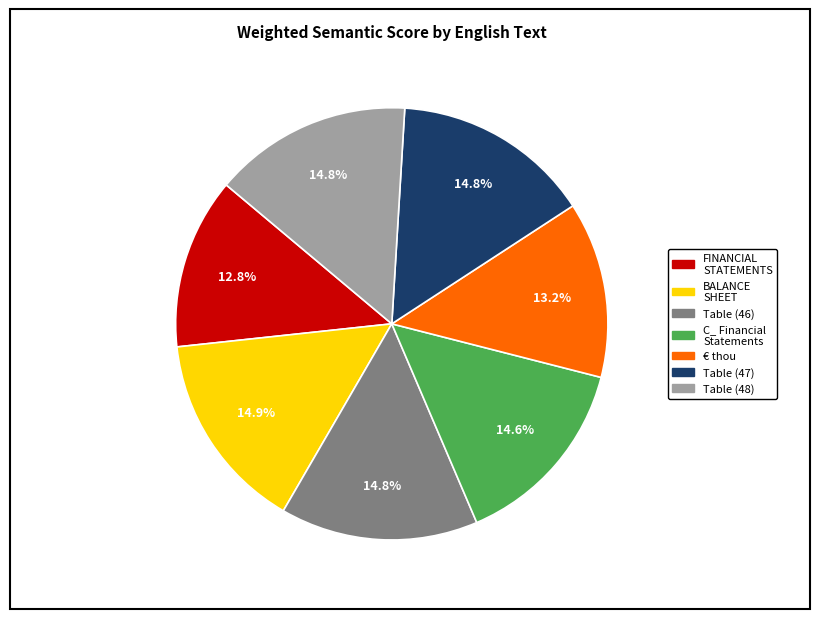

Does Table (46) represent more than half of the total?

No